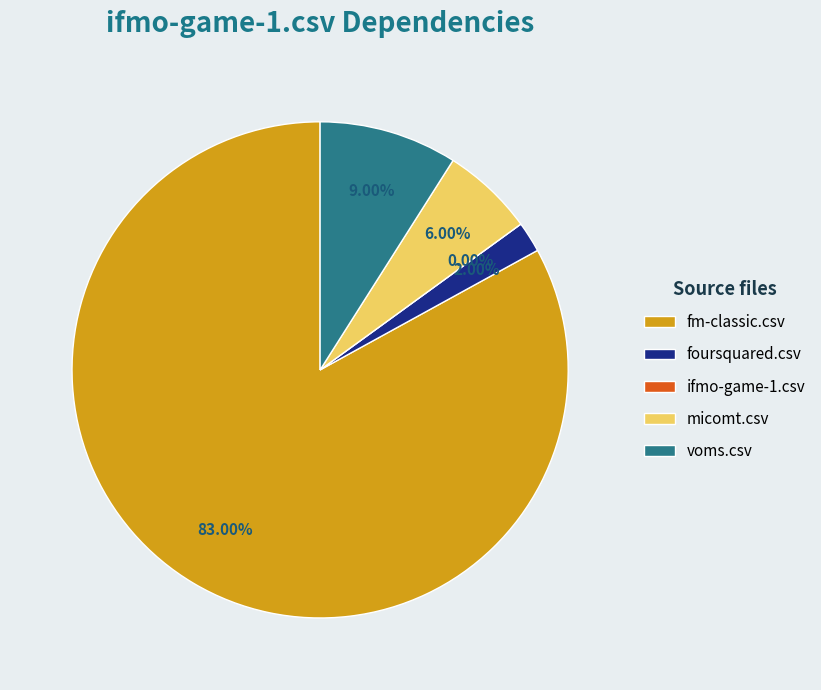

Rank the categories by value from highest to lowest.

fm-classic.csv, voms.csv, micomt.csv, foursquared.csv, ifmo-game-1.csv